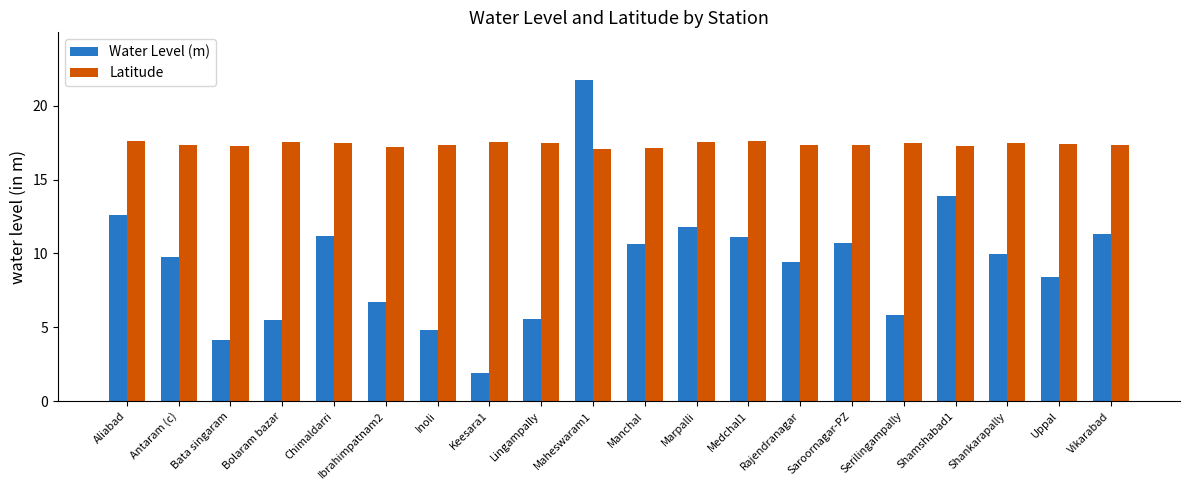

What position from the left is Maheswaram1?

10